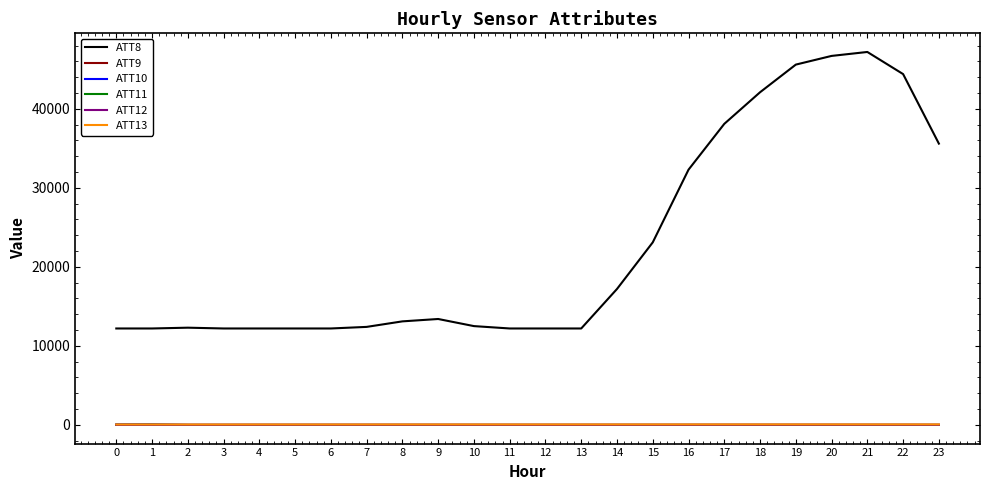

Is the value of ATT9 at 22 greater than the value of ATT8 at 6?

No